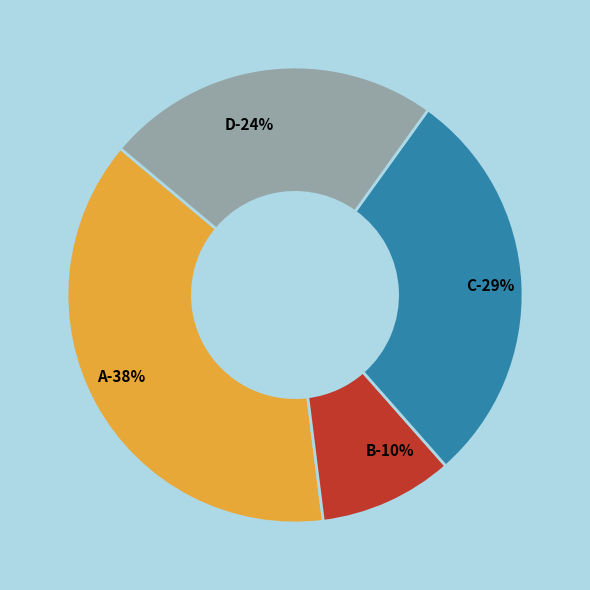

Is there a majority slice in this chart?

No